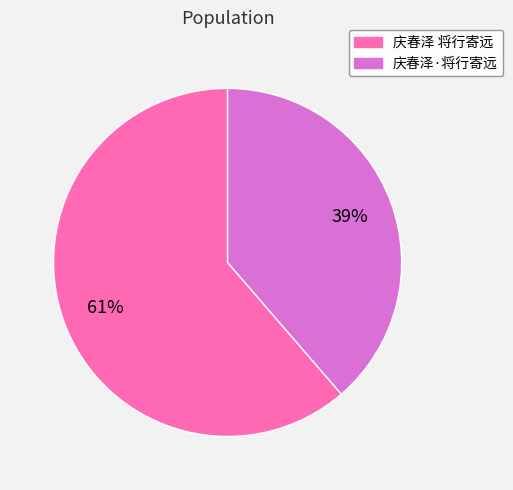

Between 庆春泽 将行寄远 and 庆春泽·将行寄远, which is larger?

庆春泽 将行寄远